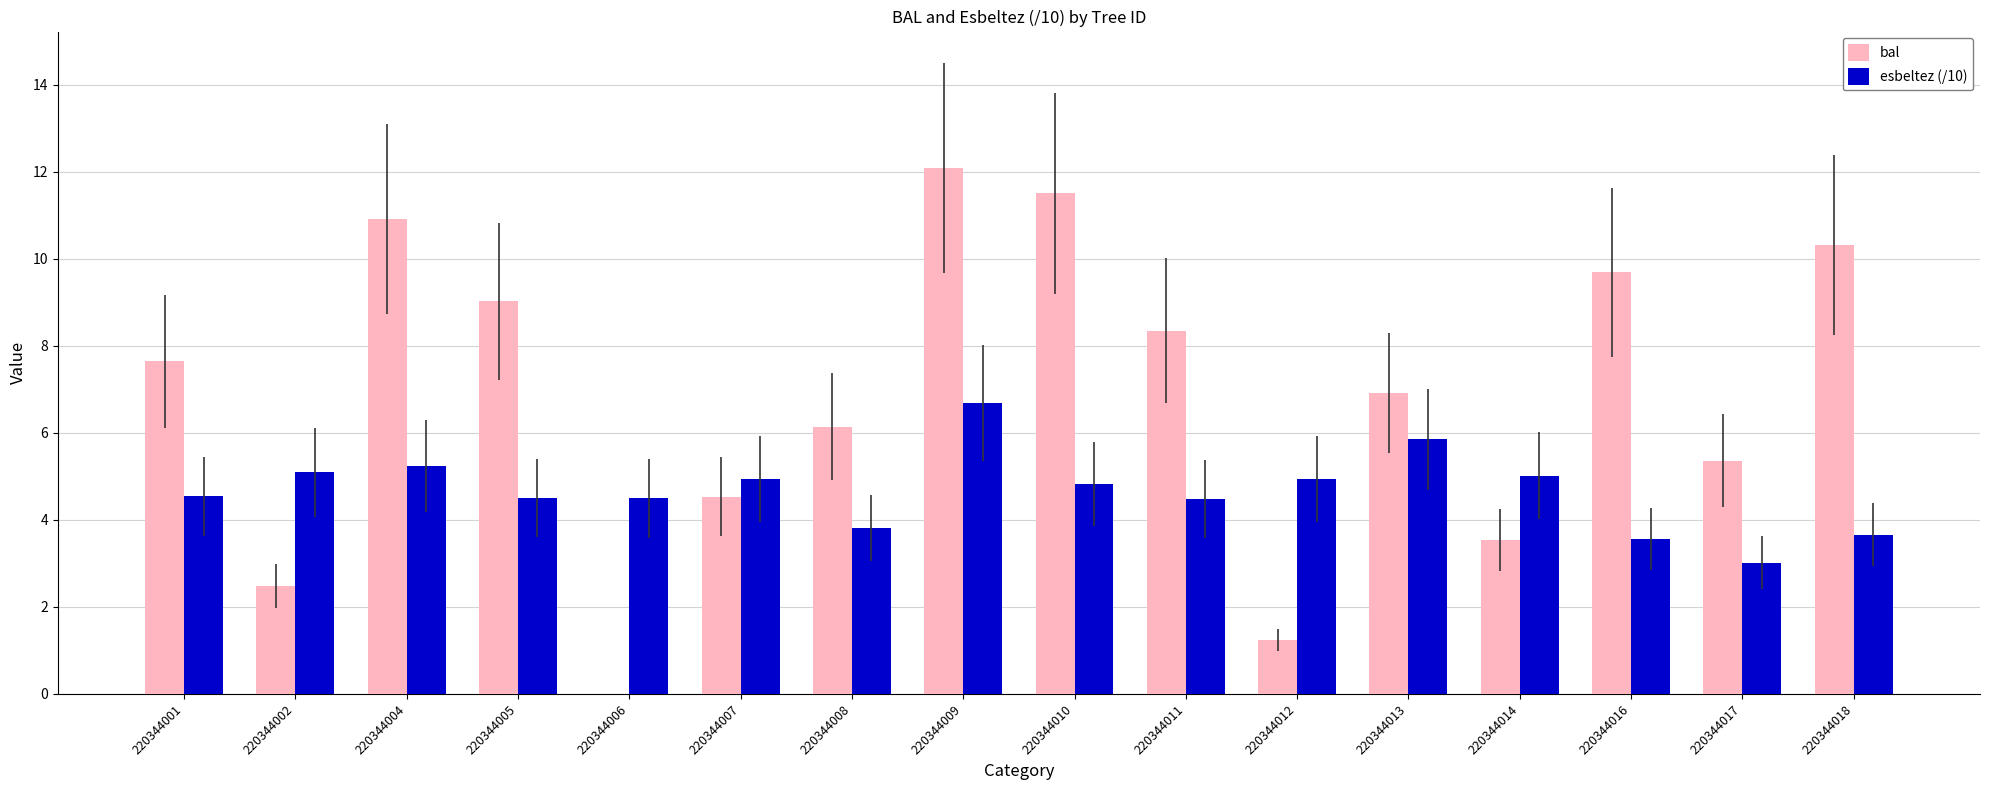

What is the total value across all series at 220344005?

13.5